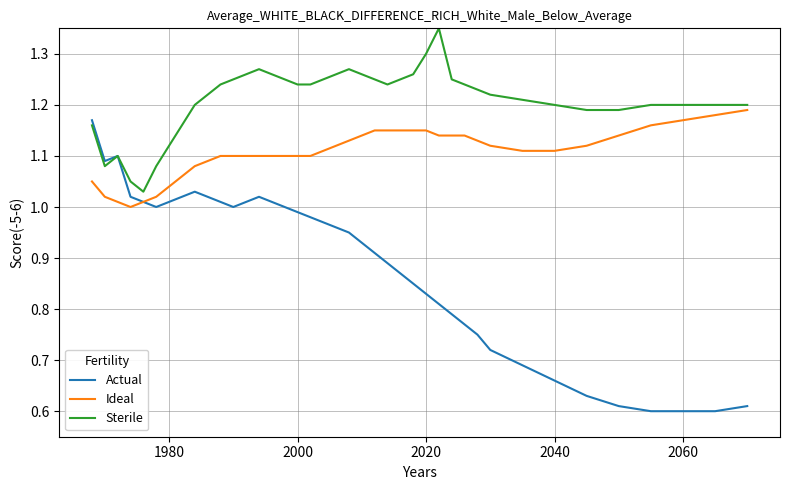

Which series has the widest spread of values?

Actual